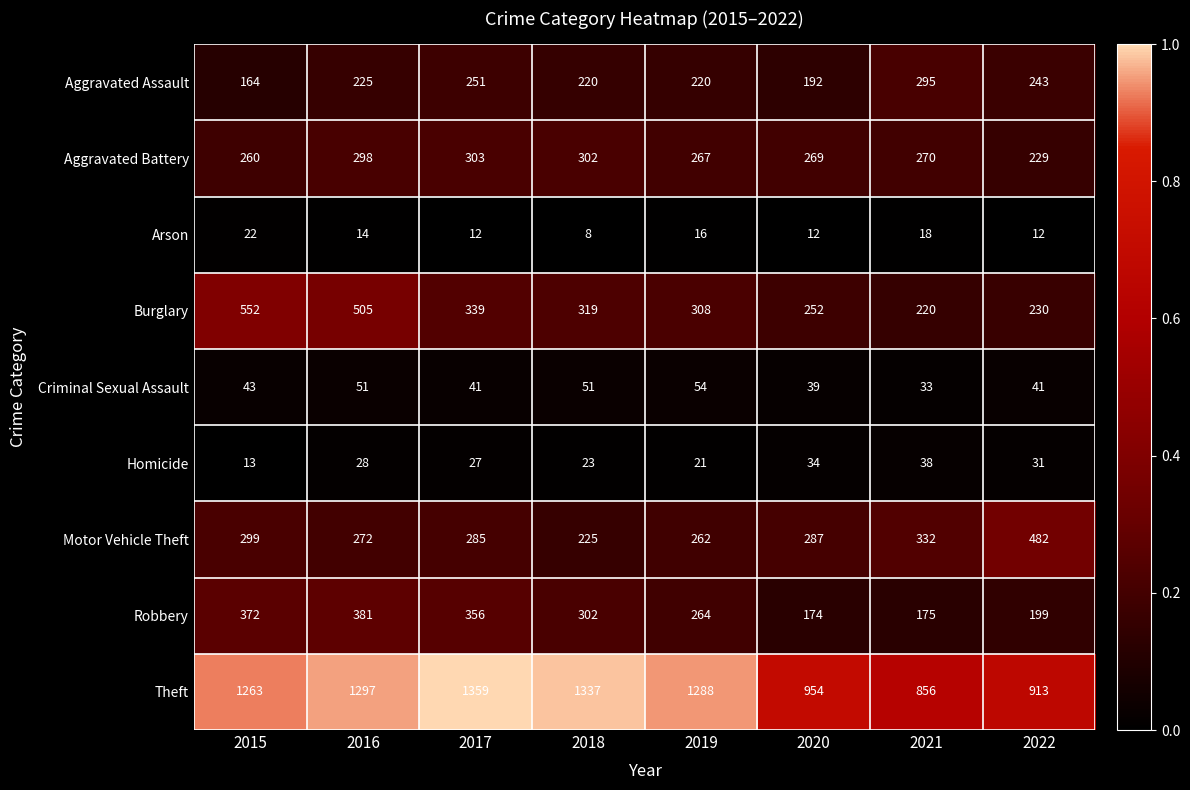

Between 2019 and 2020, which series saw the biggest shift?

Theft